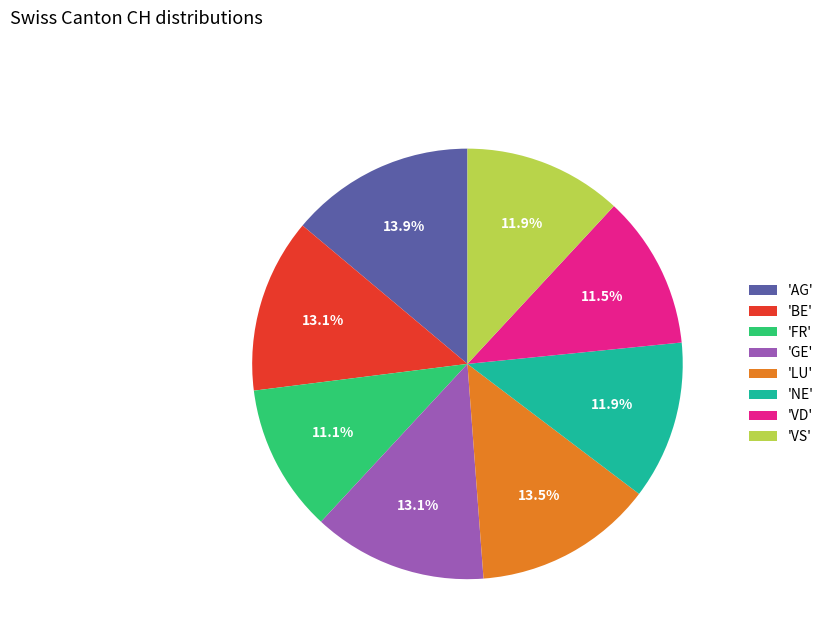

Approximately how many times larger is the value at 'FR' compared to 'VS'?

0.9